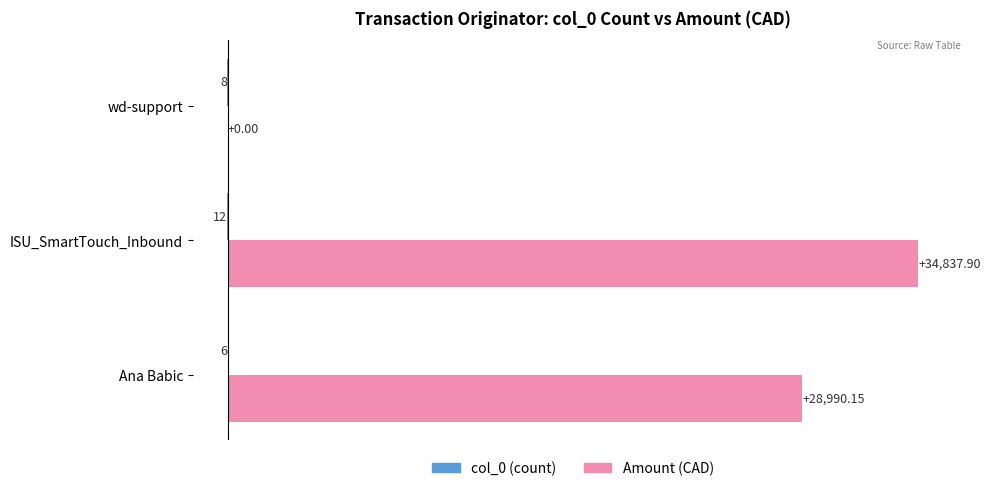

Which label corresponds to the largest value in the chart?

ISU_SmartTouch_Inbound